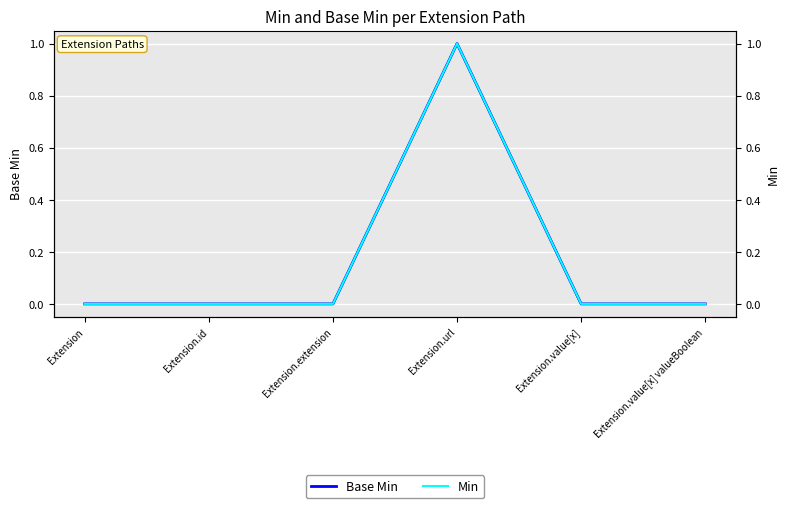

List the series in order of their peak value, highest first.

Base Min, Min